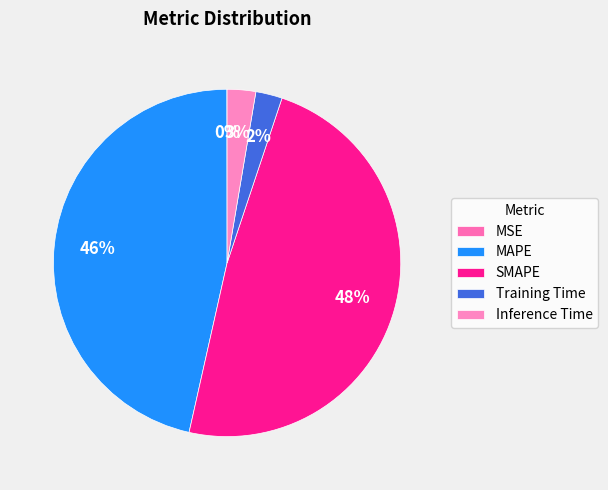

Between SMAPE and MAPE, which is larger?

SMAPE